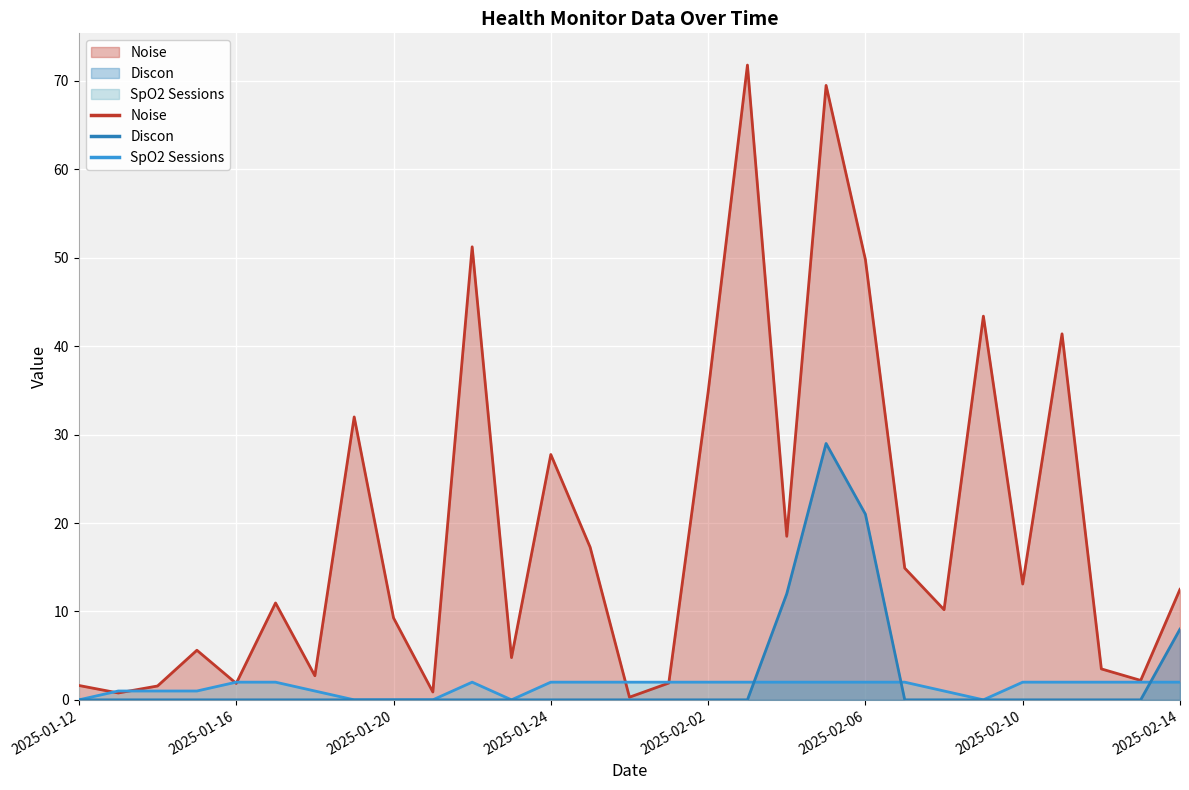

After their last crossing, which series has the higher values: Discon or SpO2 Sessions?

Discon